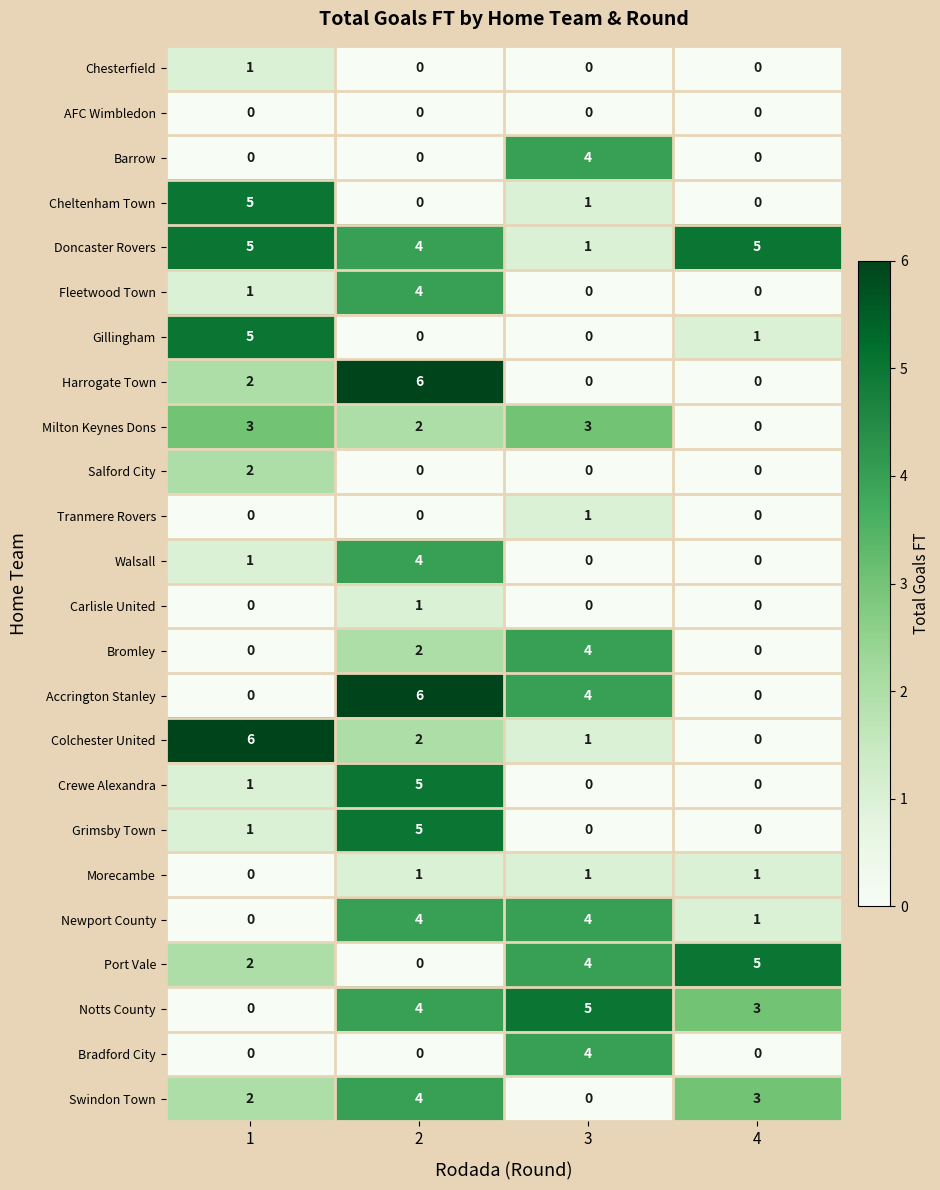

What is the difference between the second highest and minimum values in the Notts County series?

4